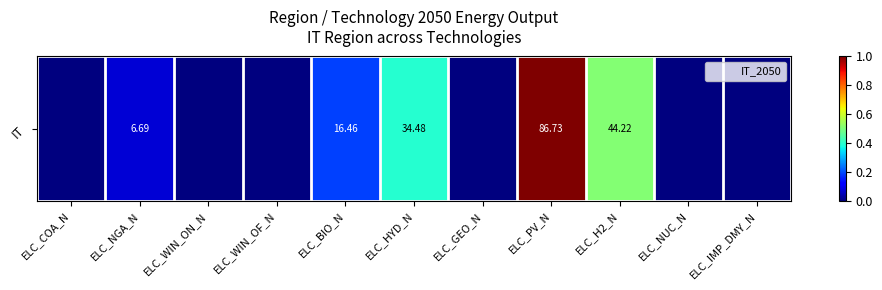

List the labels in order of value, smallest first.

ELC_COA_N, ELC_WIN_ON_N, ELC_WIN_OF_N, ELC_GEO_N, ELC_NUC_N, ELC_IMP_DMY_N, ELC_NGA_N, ELC_BIO_N, ELC_HYD_N, ELC_H2_N, ELC_PV_N